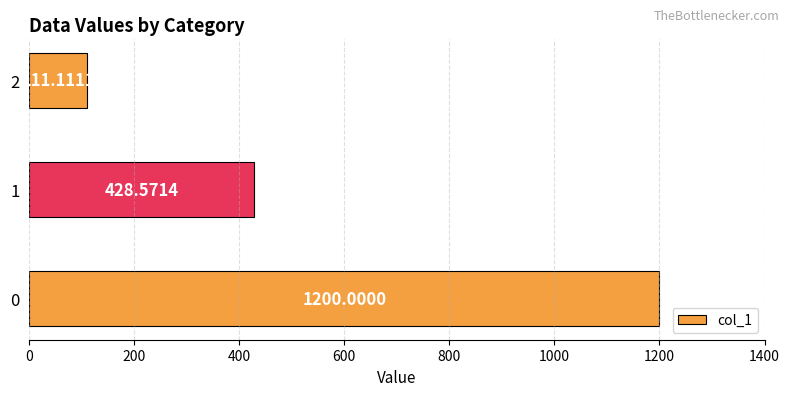

List the labels in order of value, largest first.

0, 1, 2